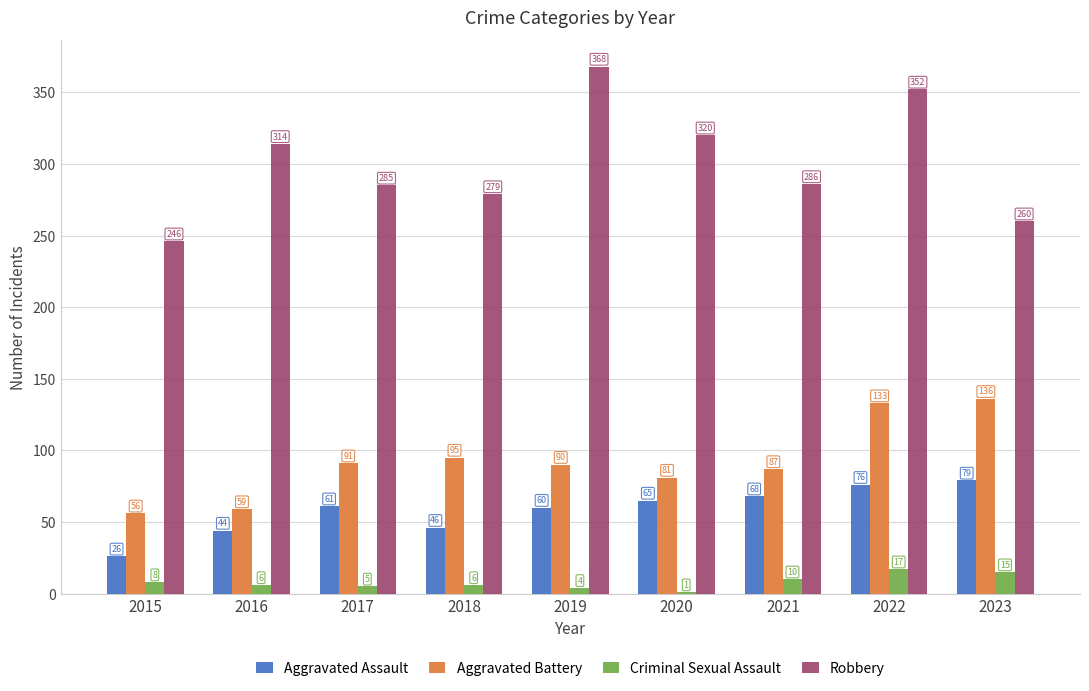

Does the chart contain stacked bars?

No